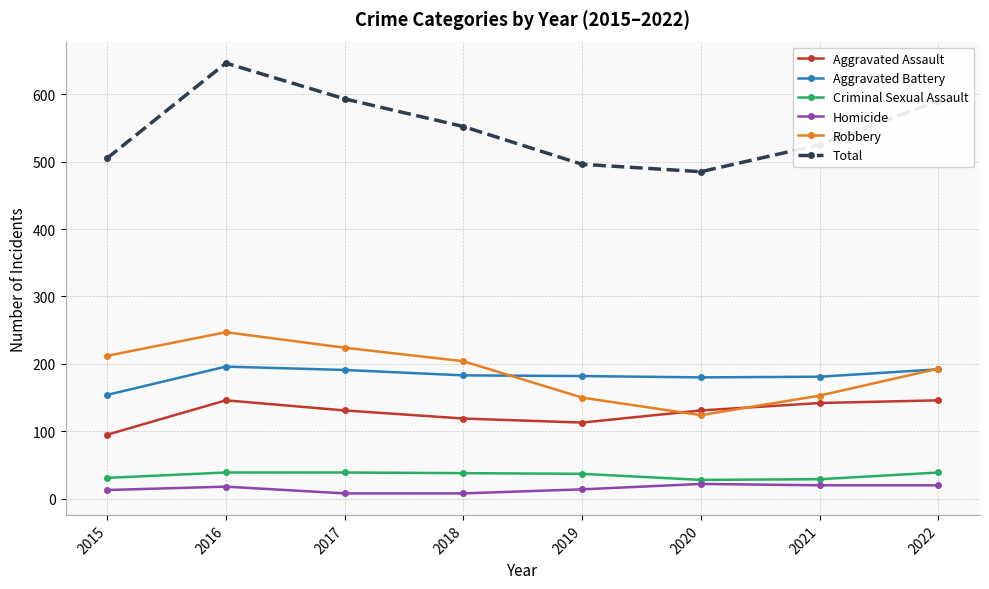

What is the value of the Homicide point at the 2nd from the left?

18